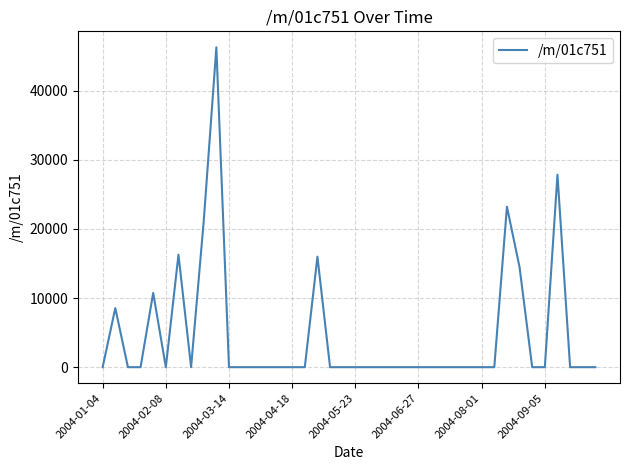

What is the difference between the maximum and minimum values?

46274.5